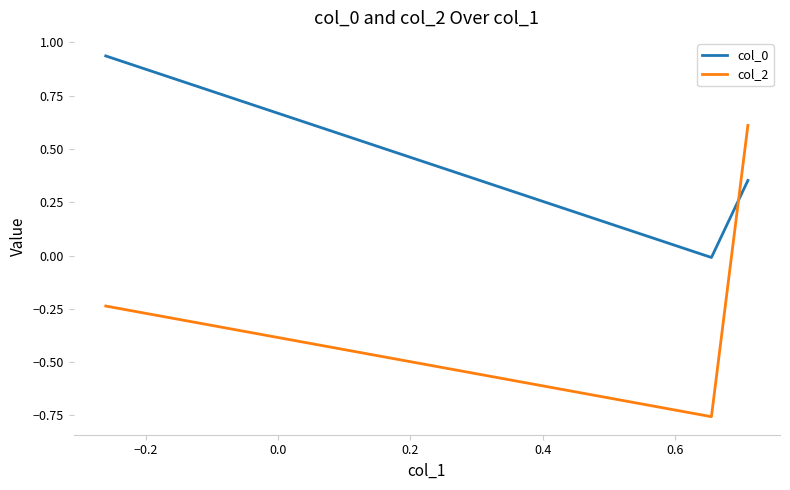

What is the difference between the maximum and second lowest values in the col_0 series?

0.6